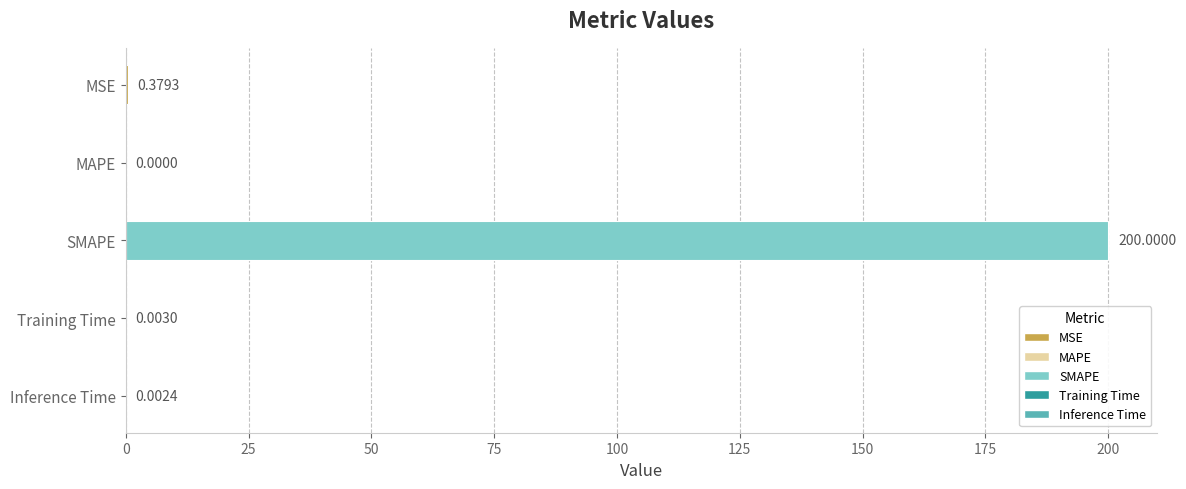

Which category has the highest value across all series?

SMAPE